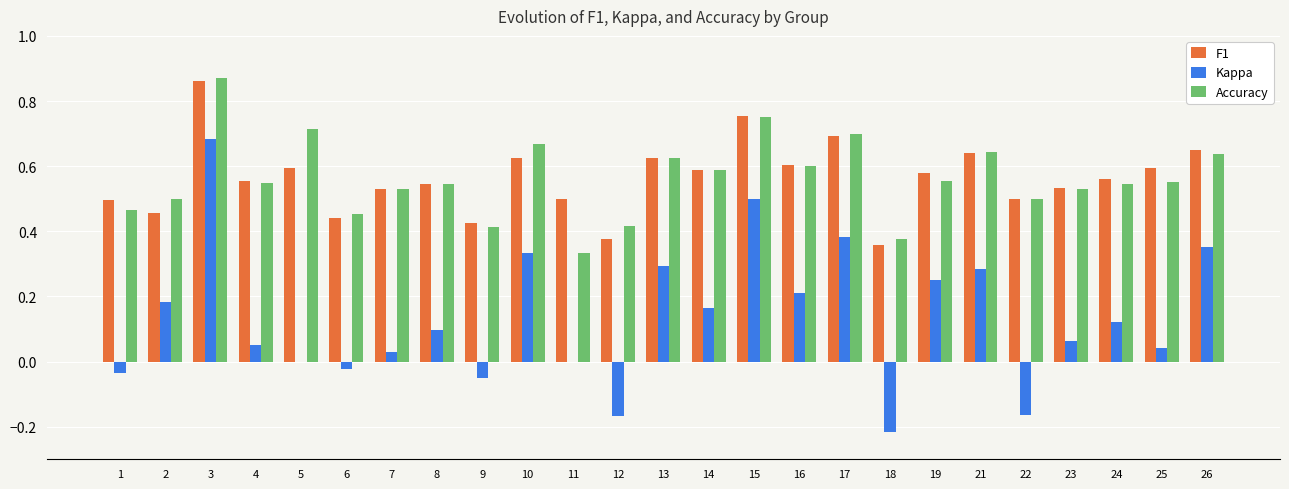

At which category is the sum across all series the highest?

3